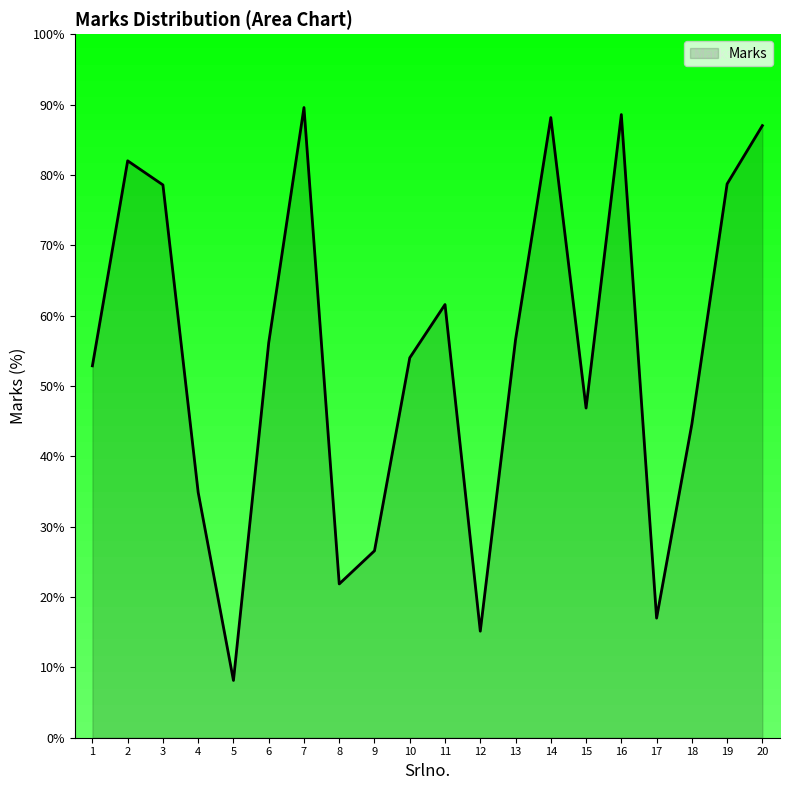

What is the minimum value shown in the chart?

8.1